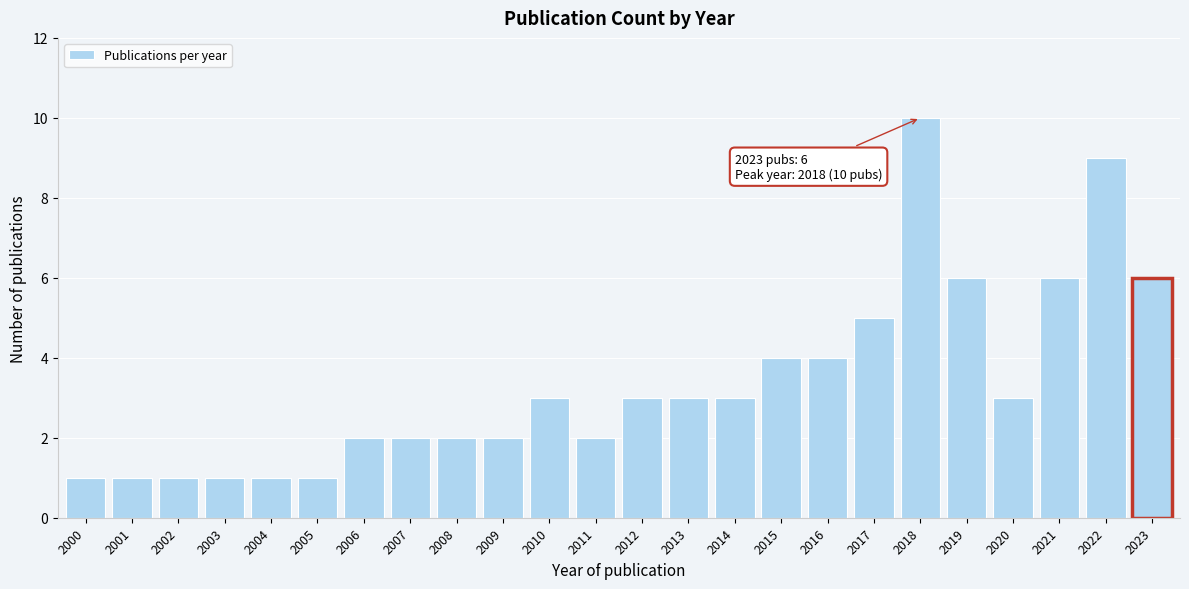

Reading left to right, what are all the values shown in this chart?

1	1	1	1	1	1	2	2	2	2	3	2	3	3	3	4	4	5	10	6	3	6	9	6